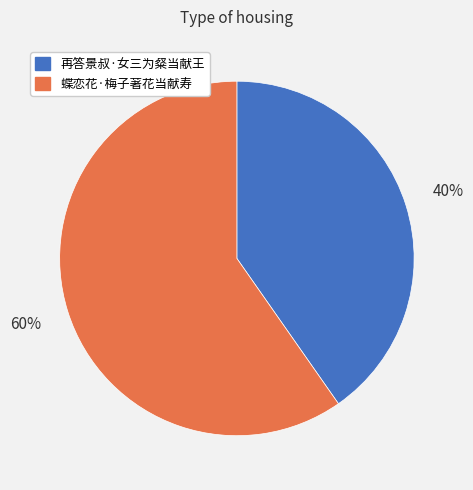

Rank the categories by value from highest to lowest.

蝶恋花·梅子著花当献寿, 再答景叔·女三为粲当献王